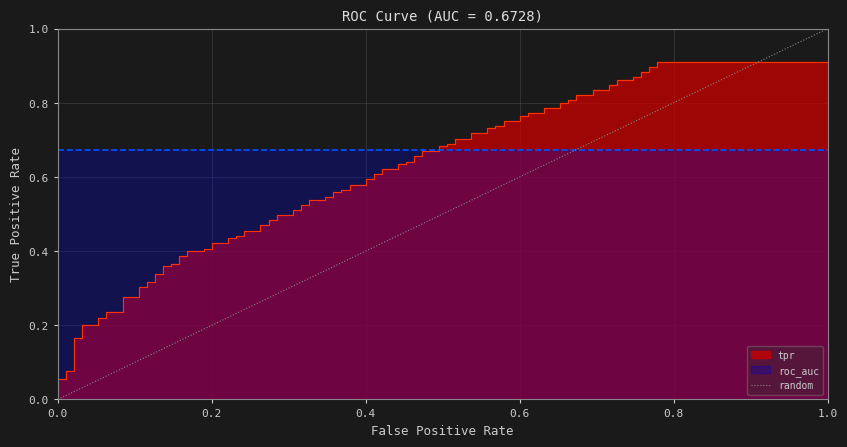

Between 0.0 and 1.0, which is larger?

1.0